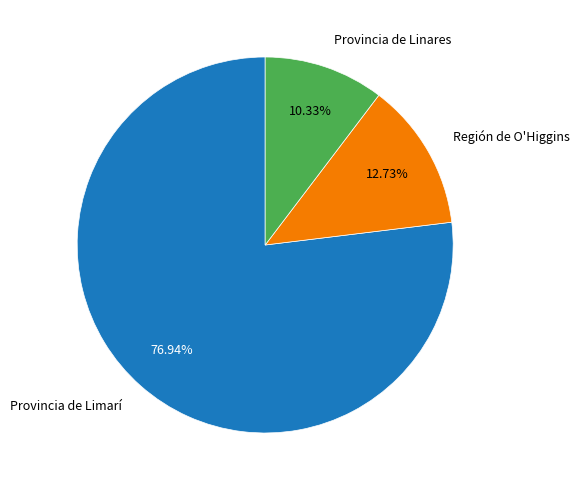

Is there a majority slice in this chart?

Yes